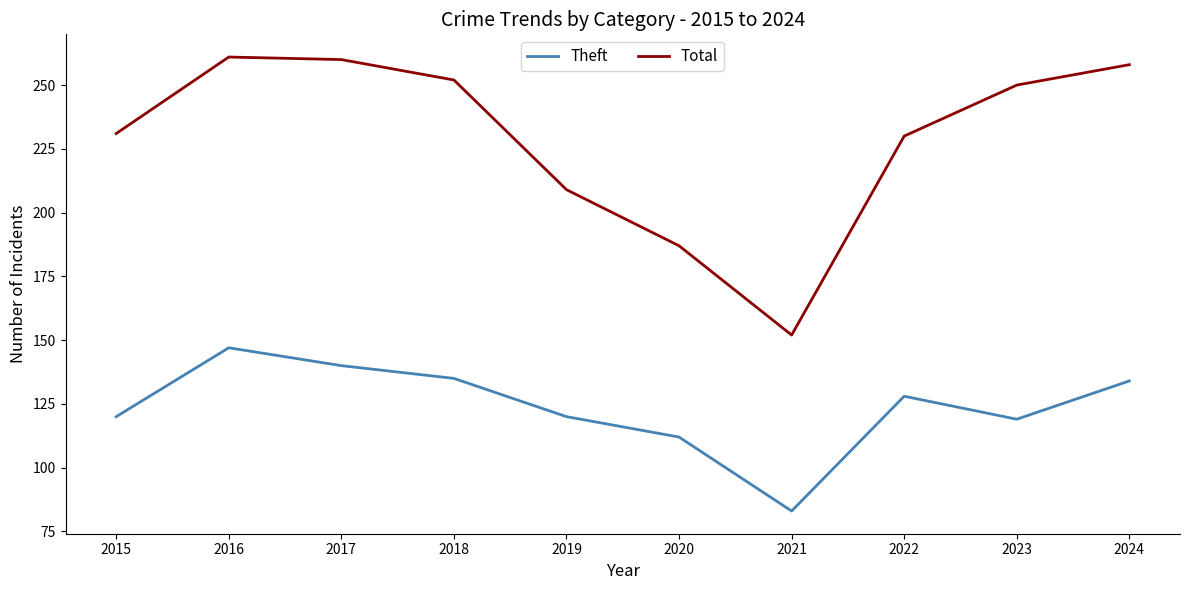

What is the sum of all Theft values?

1238